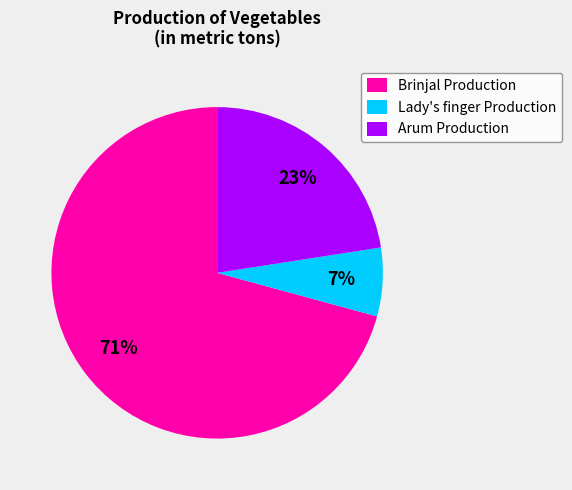

What is the smallest slice in the pie chart?

Lady's finger Production